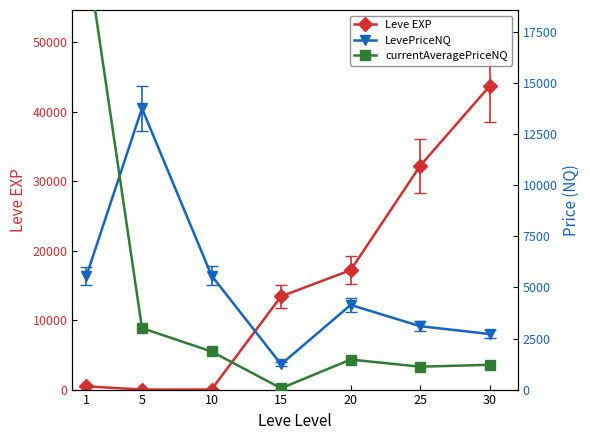

Where is Leve EXP nearest to the value 21860?

20